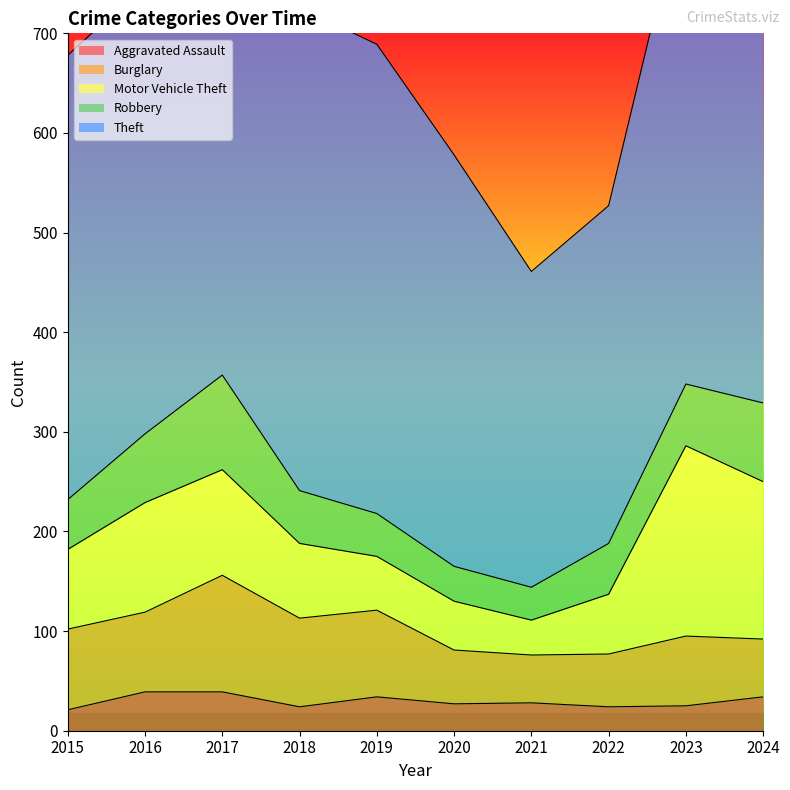

Reading left to right, extract all data points from this chart.

Aggravated Assault: 21	39	39	24	34	27	28	24	25	34
Burglary: 81	80	117	89	87	54	48	53	70	58
Motor Vehicle Theft: 80	110	106	75	54	49	35	60	191	158
Robbery: 50	69	95	53	43	35	33	51	62	79
Theft: 446	451	477	485	471	413	317	339	502	598